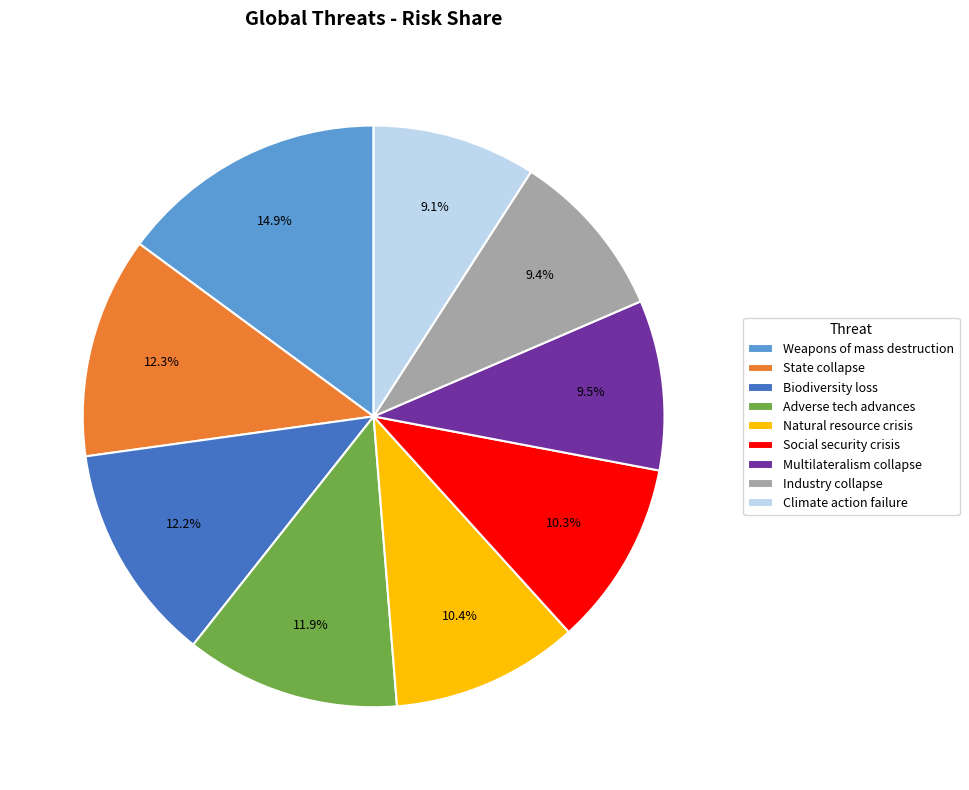

Which has a higher value, Social security crisis or Biodiversity loss?

Biodiversity loss